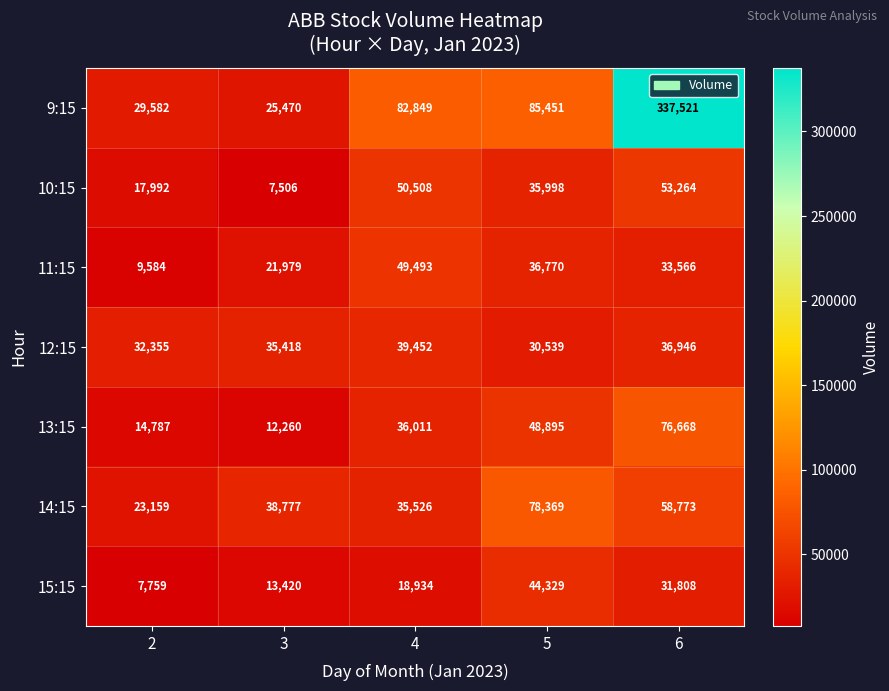

What is the difference between the second highest and minimum values in the 14:15 series?

35614